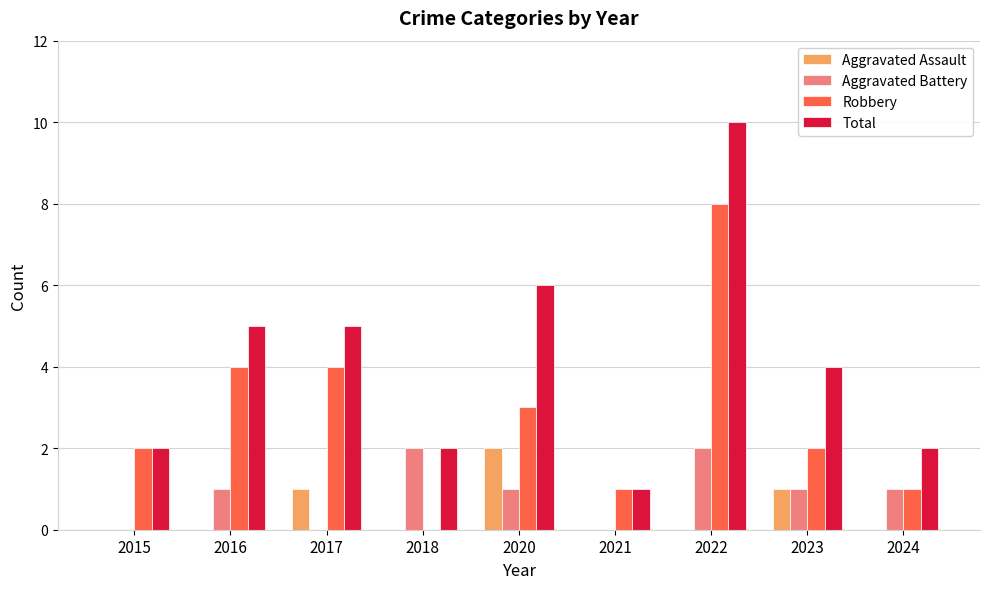

What is the sum of all Aggravated Assault values?

4